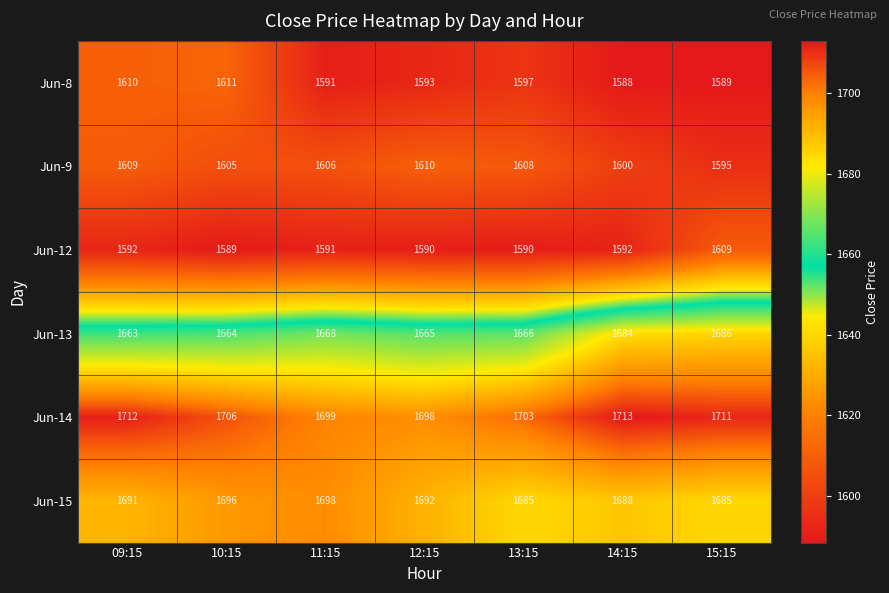

List the series in order of their peak value, lowest first.

Jun-12, Jun-9, Jun-8, Jun-13, Jun-15, Jun-14